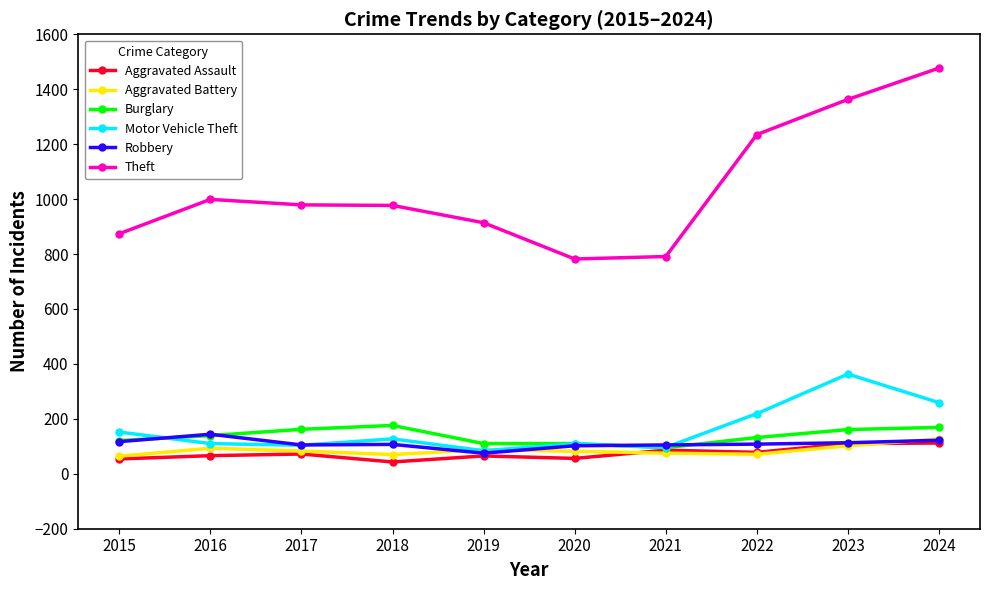

Which series has the largest total across all categories?

Theft